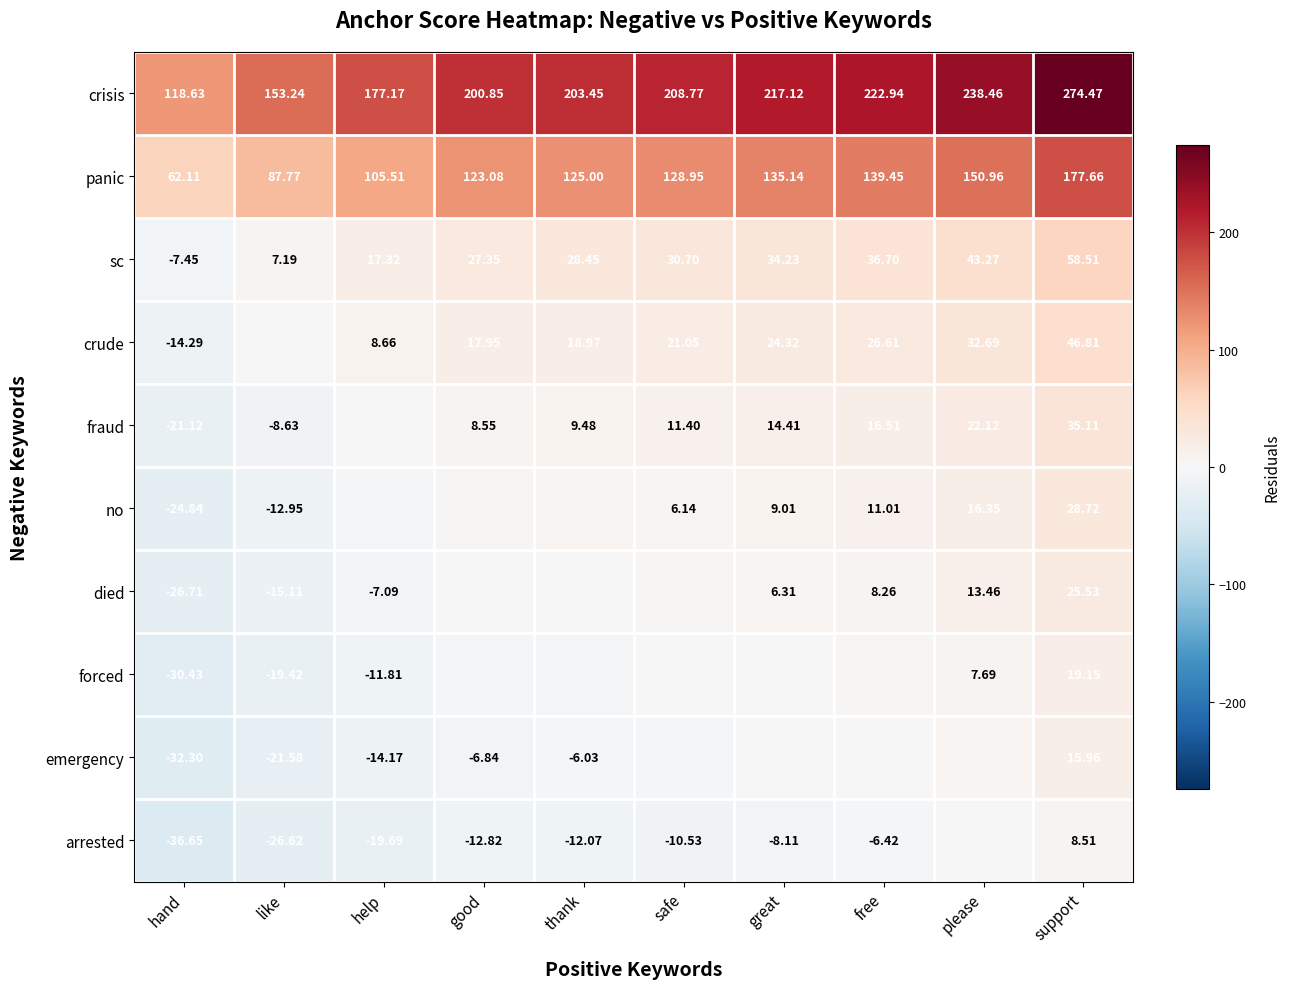

True or false: sc has a value of 26.9 at help.

False